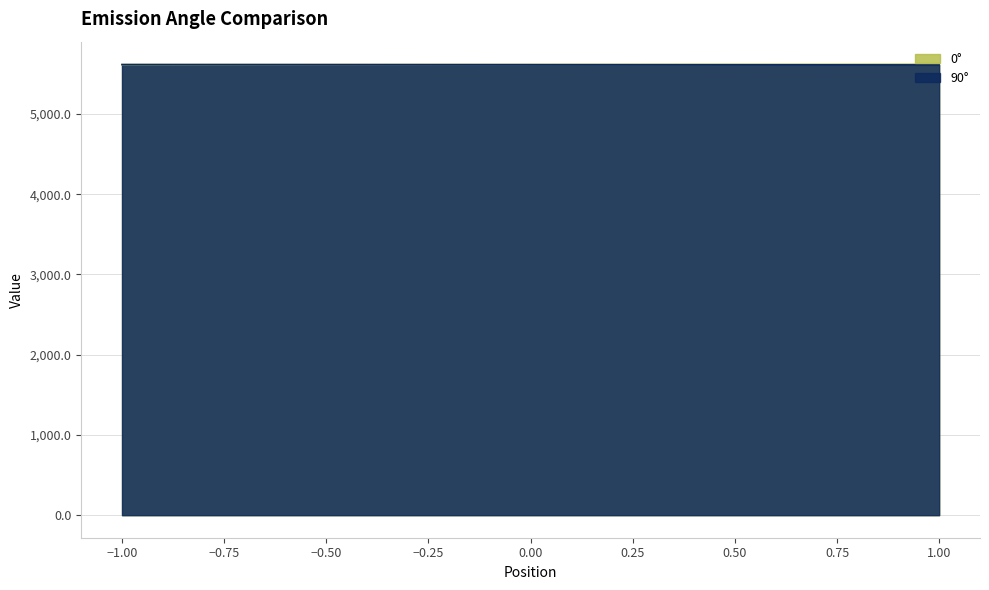

Between -0.4 and 0.5, which series saw the biggest shift?

0°